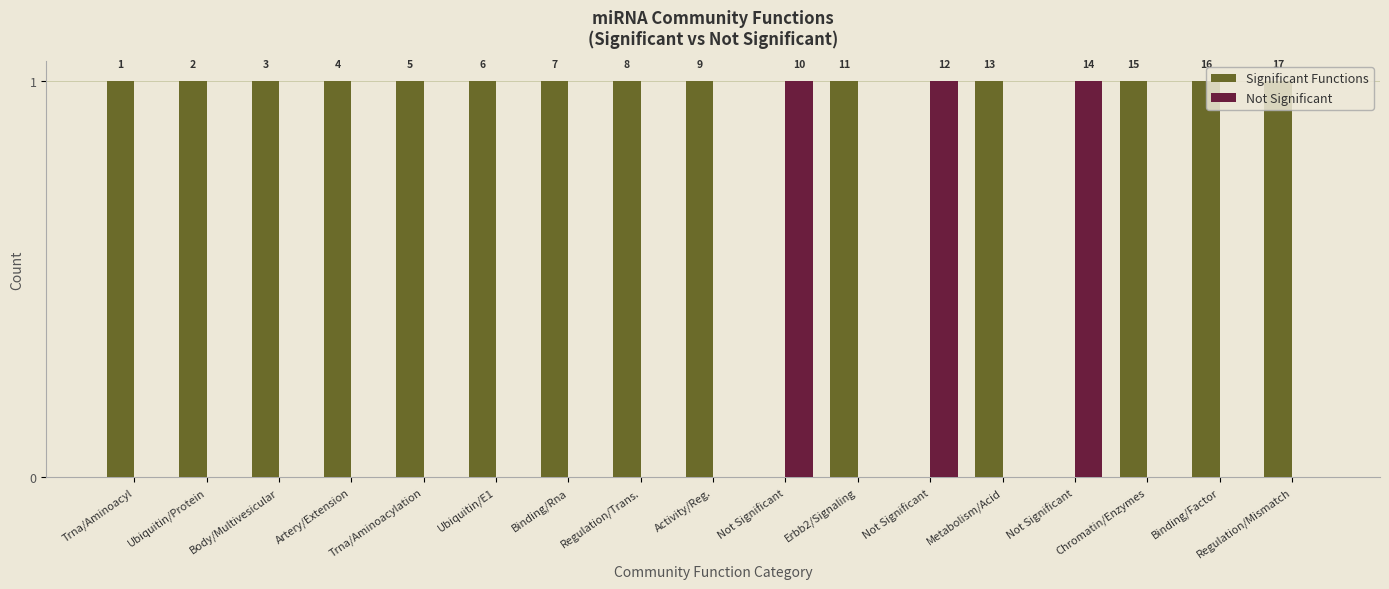

What are all the series names shown in the legend?

Significant Functions, Not Significant